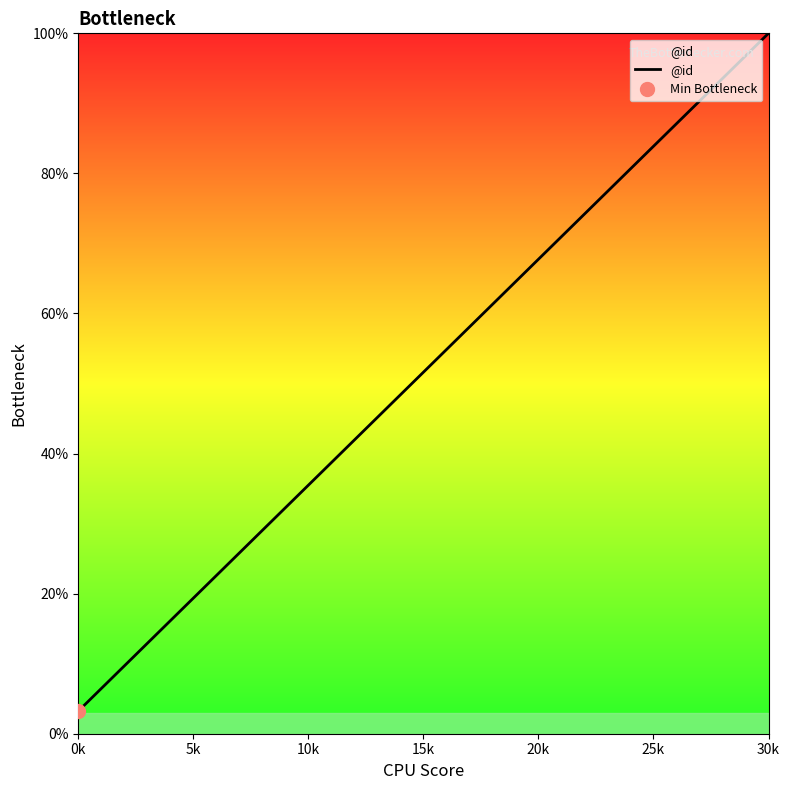

Is this an area chart (filled region under the line)?

No